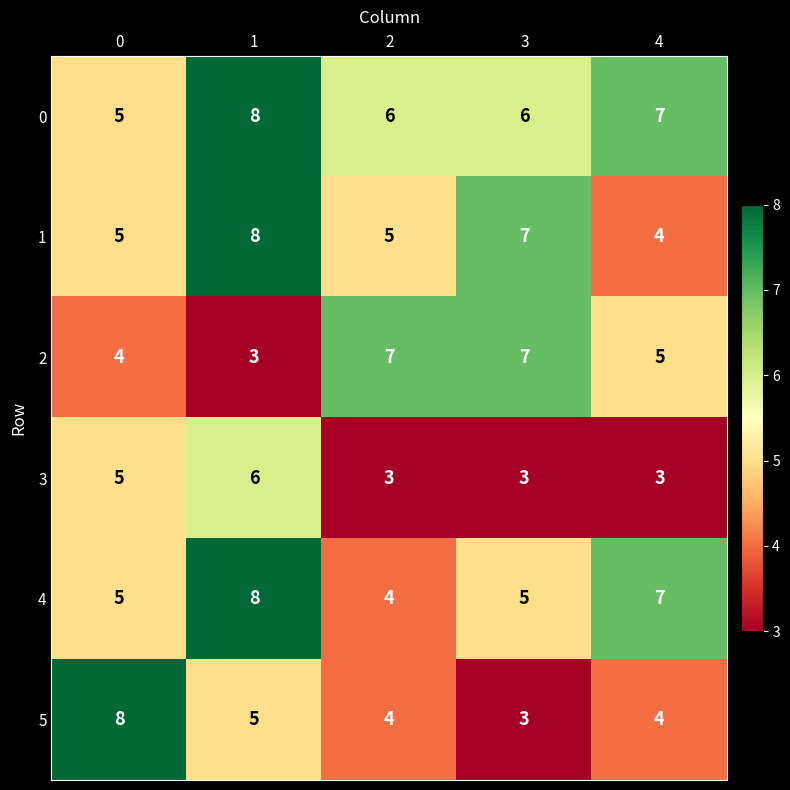

What is the maximum value shown in the chart?

8